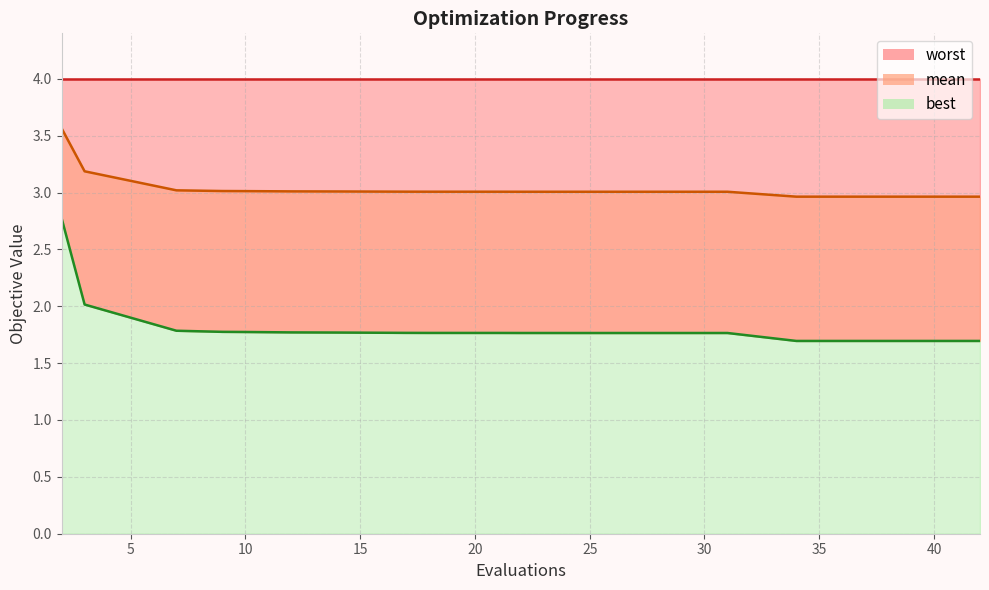

What is the sum of the best values at 7 and 17?

3.6